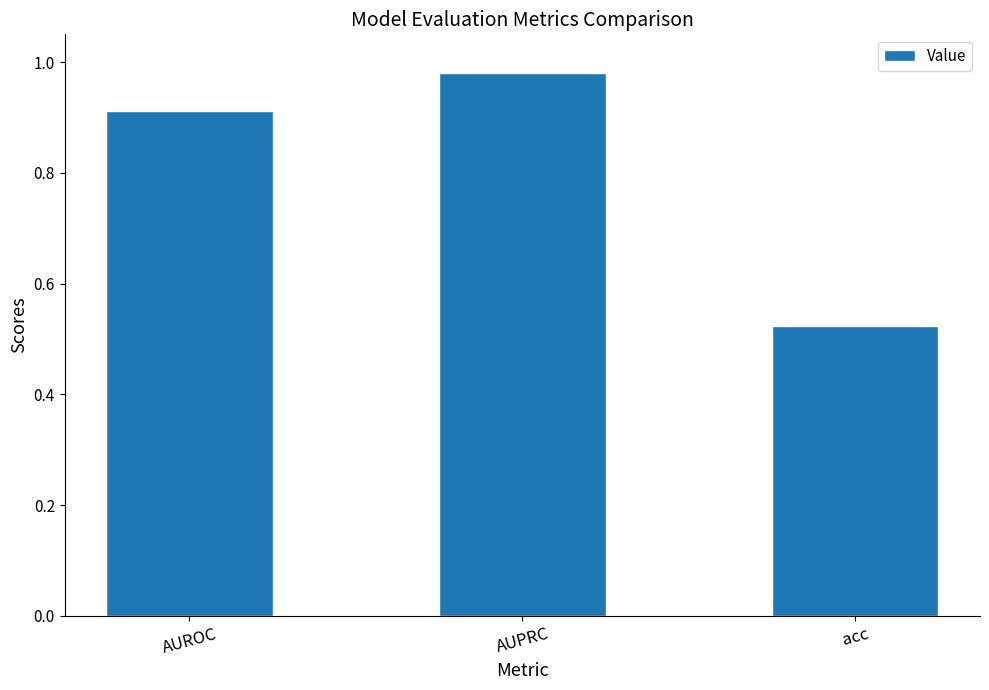

What position from the right is AUPRC?

2